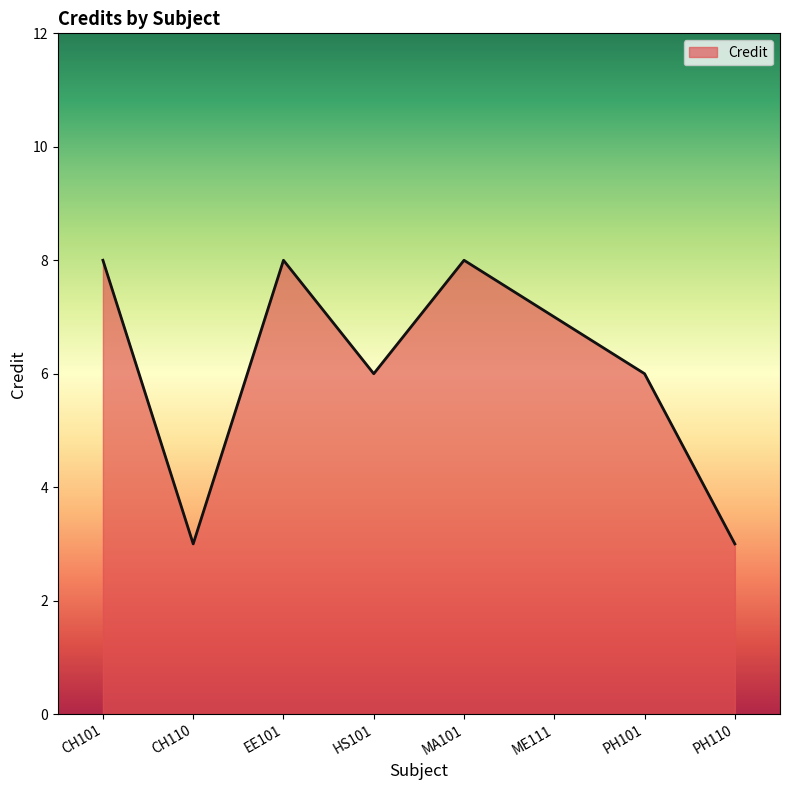

What position from the left is PH101?

7